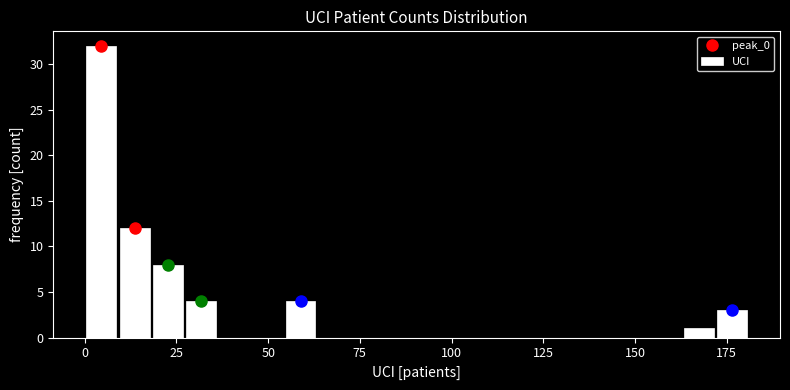

Around what value on the x-axis is the tallest bar? Give the approximate position of its centre, as read against the axis.

5